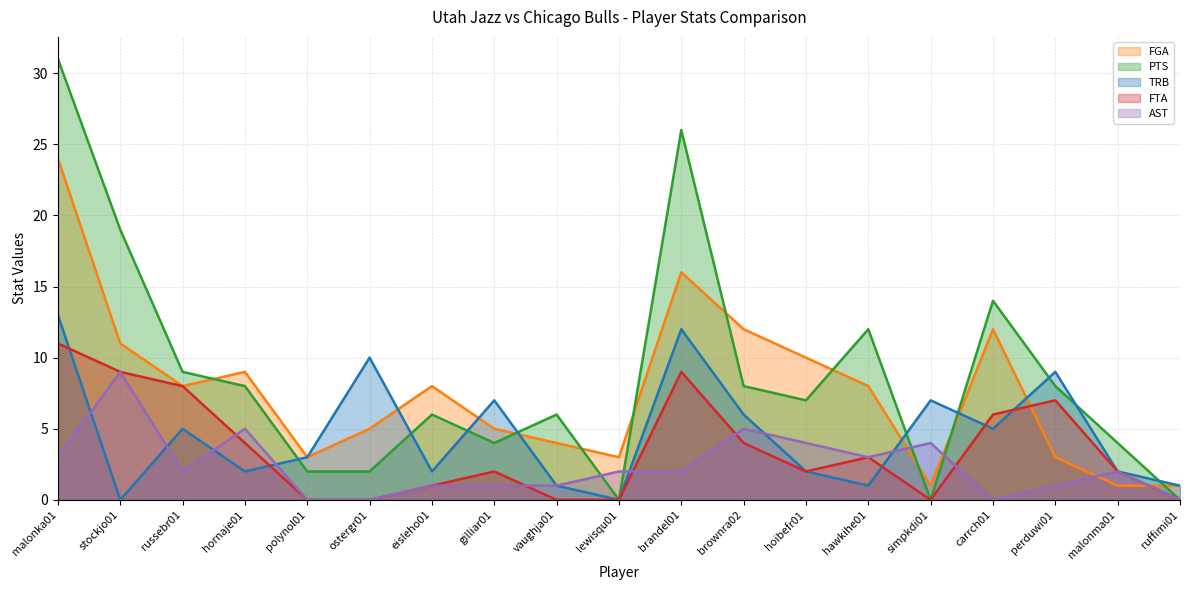

What are all the series names shown in the legend?

FGA, PTS, TRB, FTA, AST